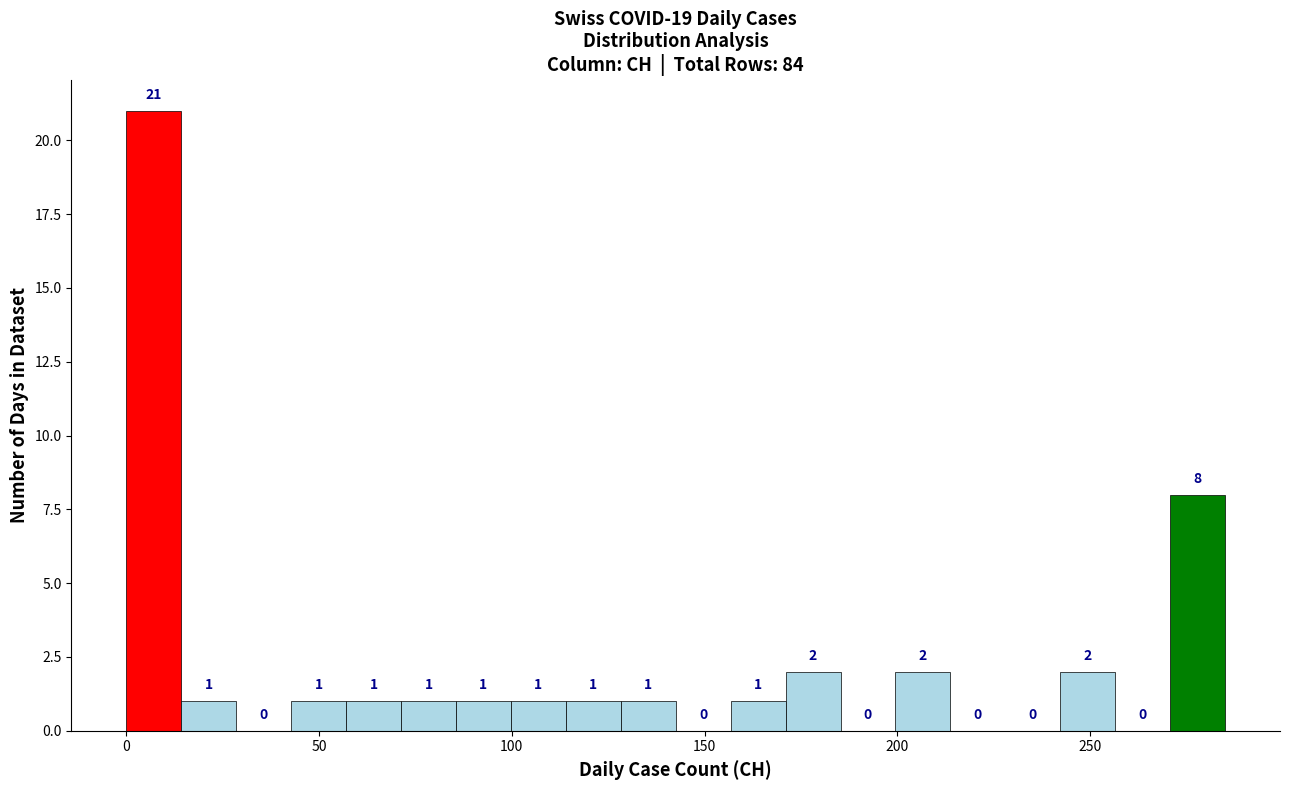

Around what value on the x-axis is the tallest bar? Give the approximate position of its centre, as read against the axis.

5